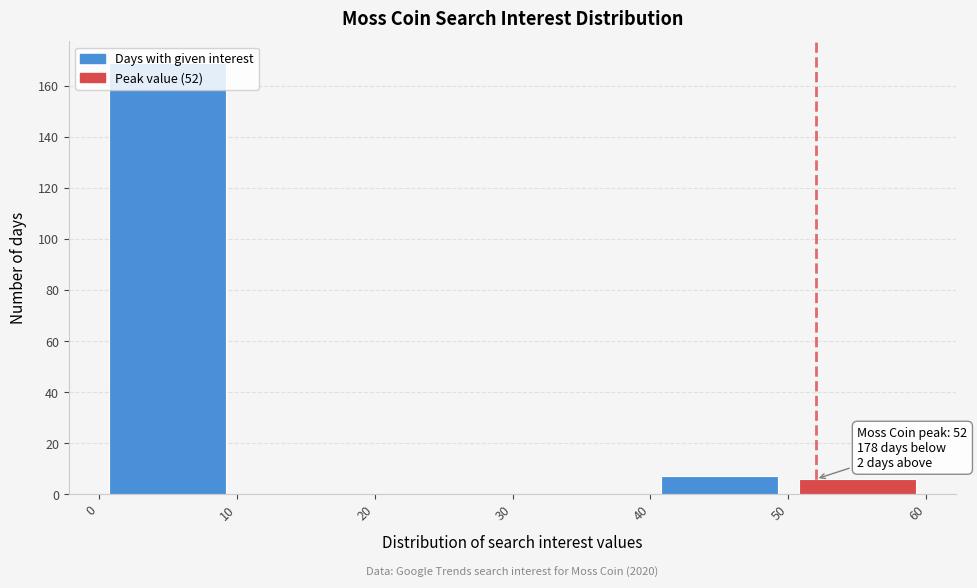

Which range on the x-axis has the tallest bar?

0 to 10